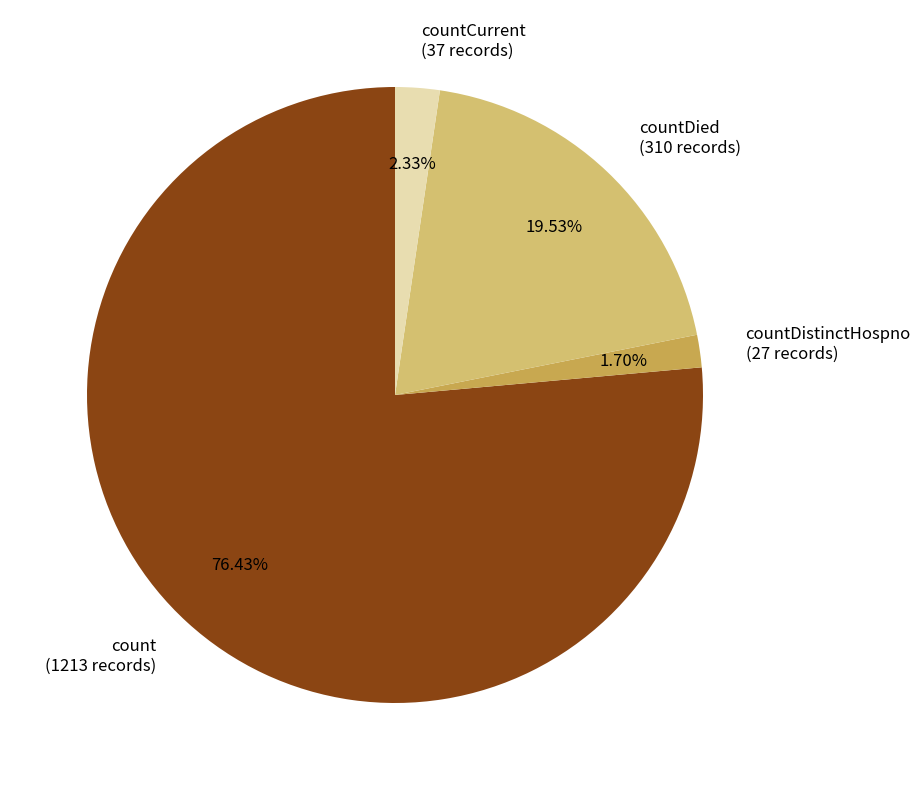

Between countDied (310 records) and countCurrent (37 records), which is larger?

countDied (310 records)